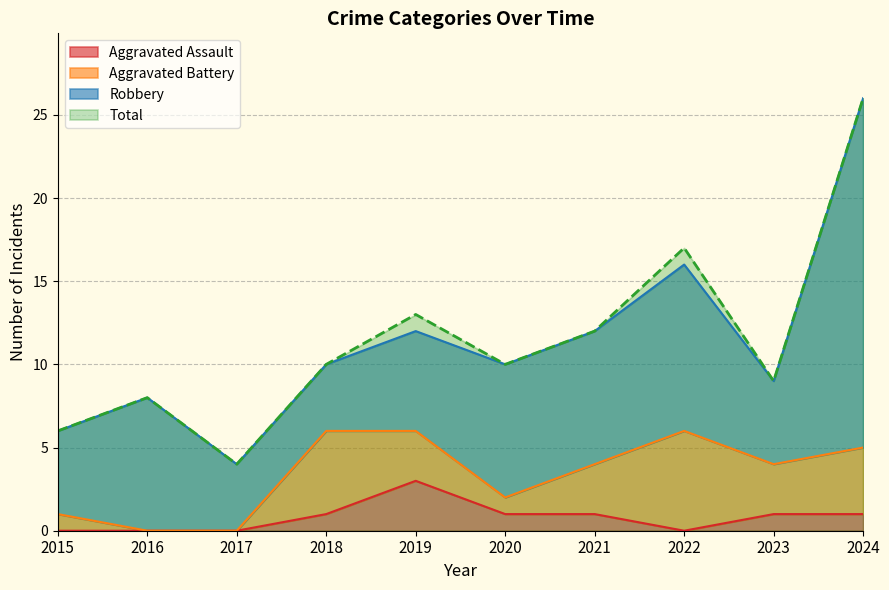

True or false: Aggravated Assault and Total intersect in this chart.

False